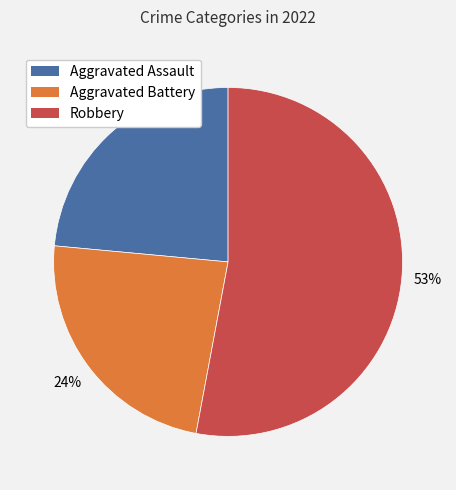

Does any single category account for the majority?

Yes